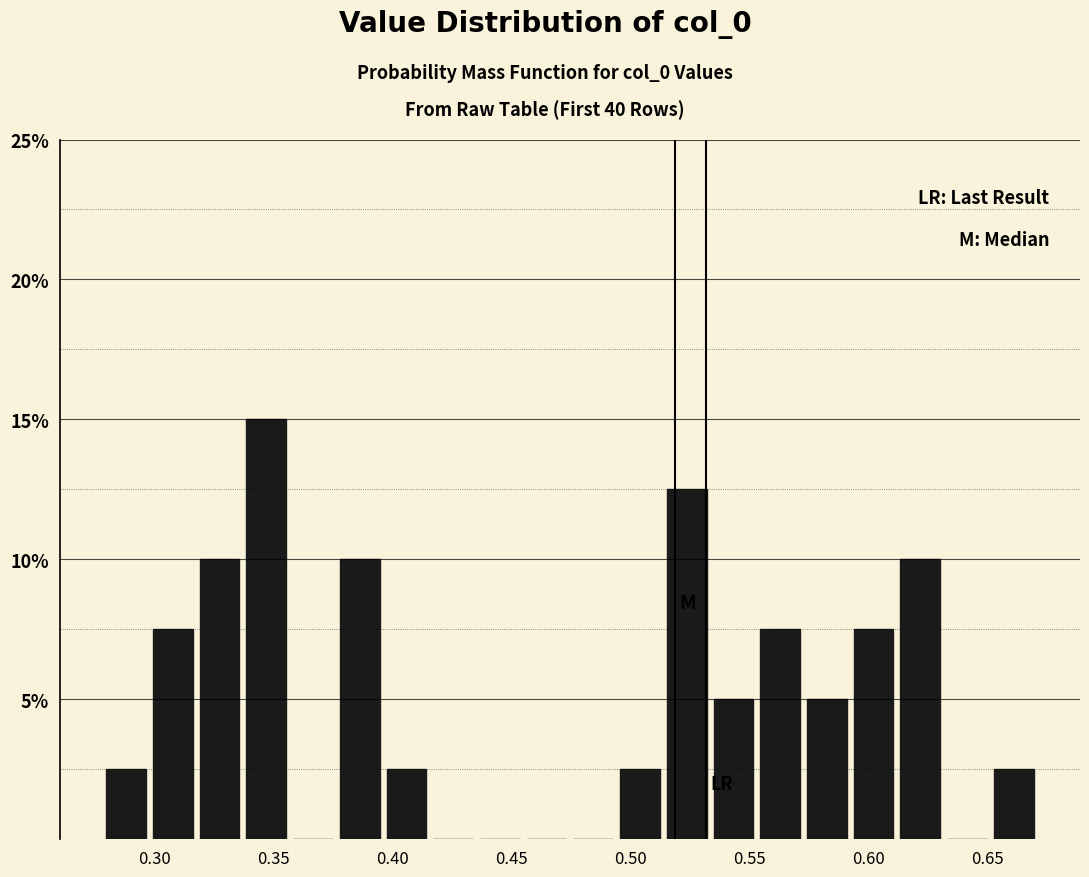

Around what value on the x-axis is the tallest bar? Give the approximate position of its centre, as read against the axis.

0.345